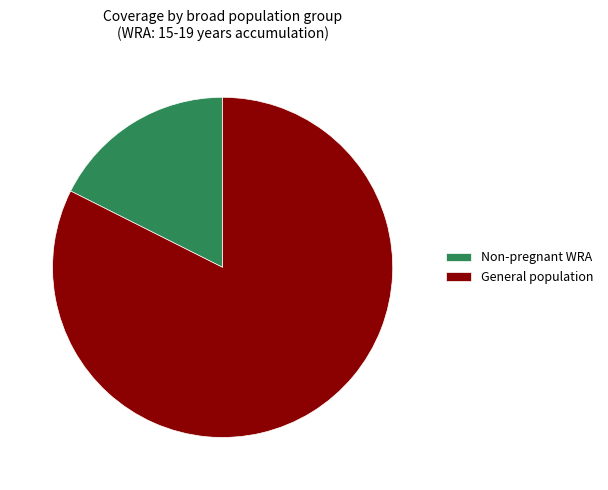

Between General population and Non-pregnant WRA, which is larger?

General population